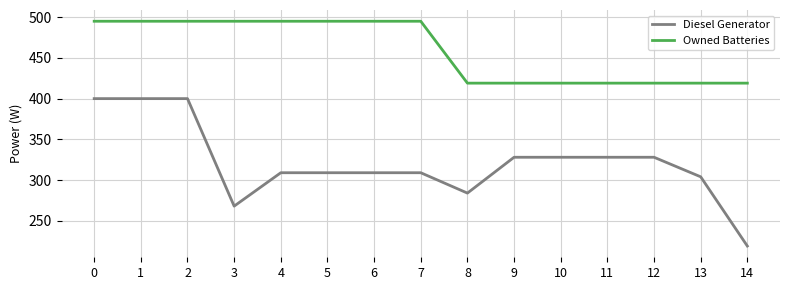

How many Owned Batteries values are between 419 and 495?

15